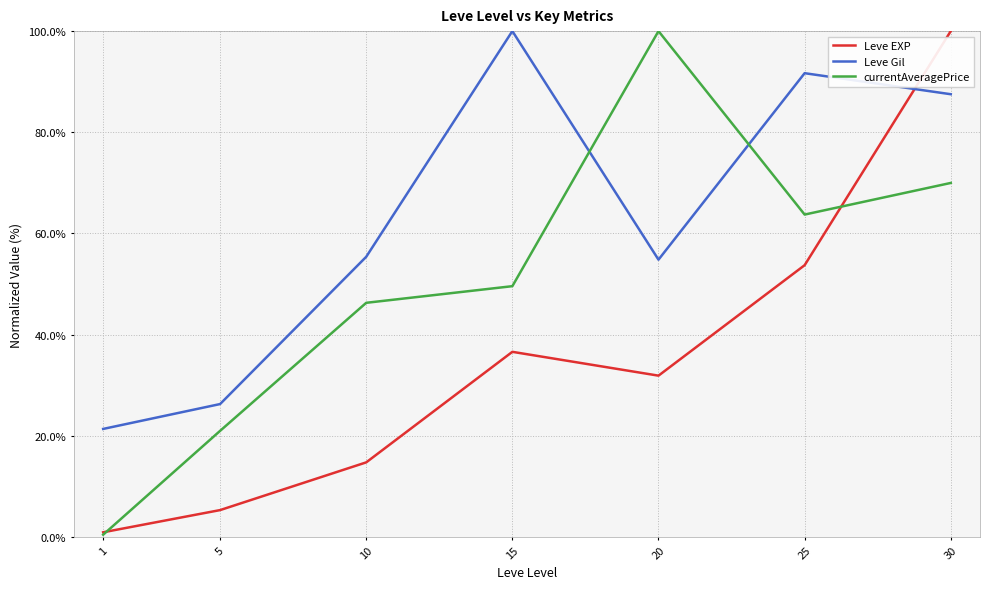

What is the minimum value shown in the chart?

0.5